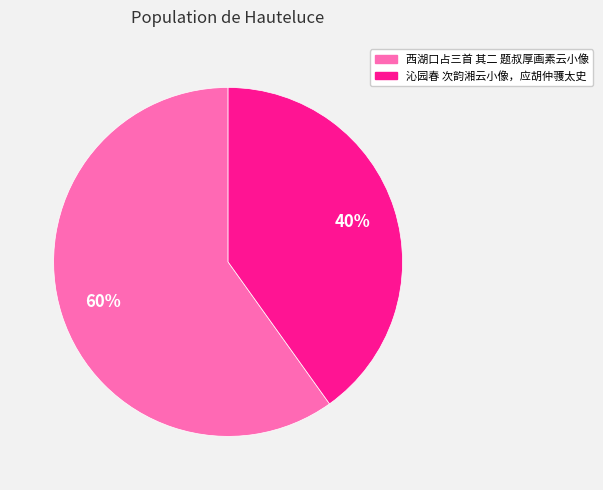

Which category accounts for the majority?

西湖口占三首 其二 题叔厚画素云小像